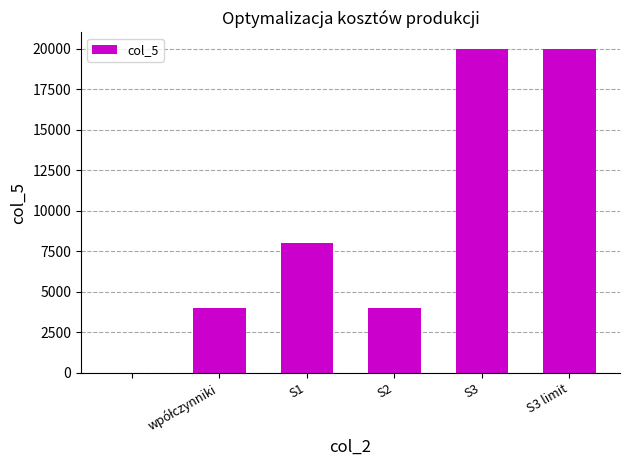

What is the sum of all values?

56000